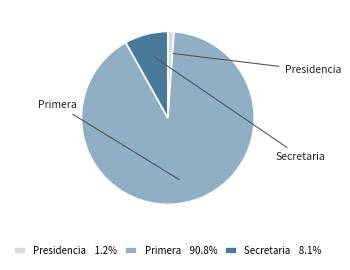

What is the smallest slice in the pie chart?

Presidencia